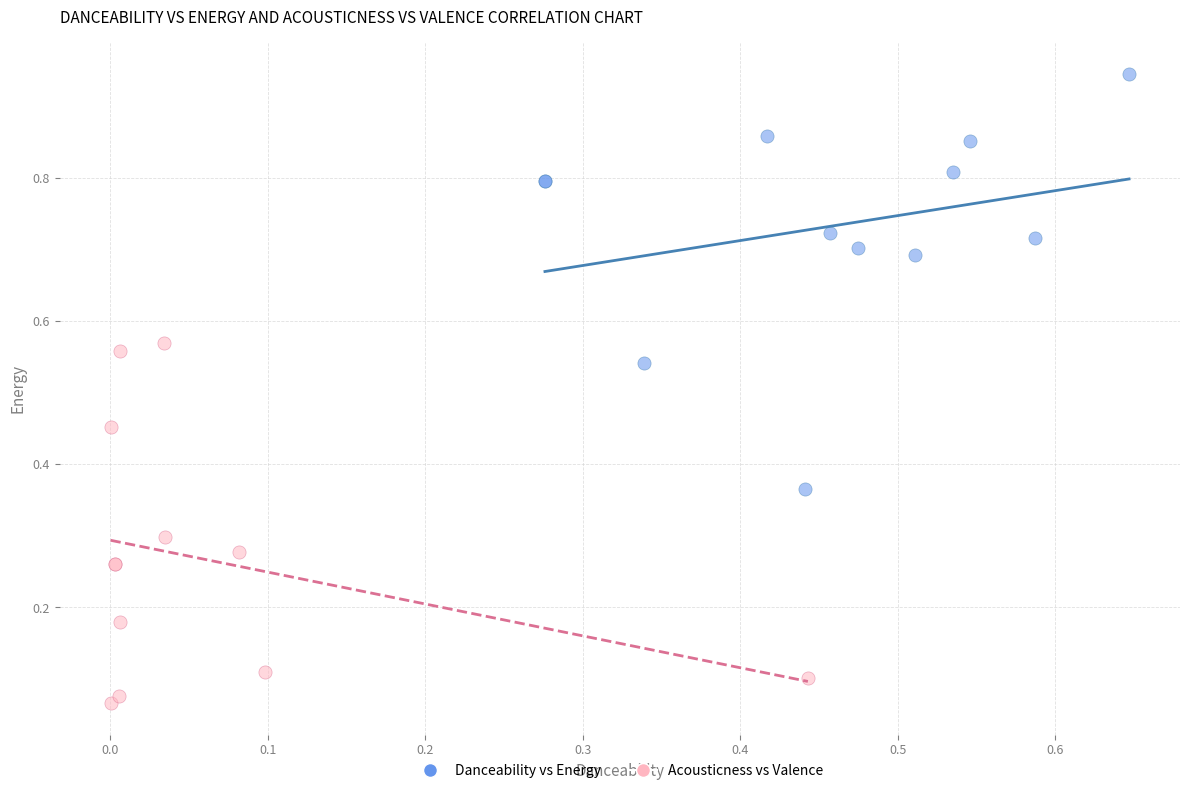

Which series contains the highest Y value?

Danceability vs Energy